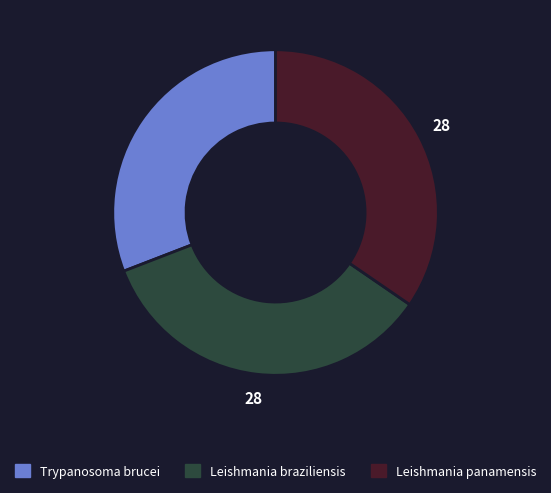

Does Trypanosoma brucei represent more than half of the total?

No